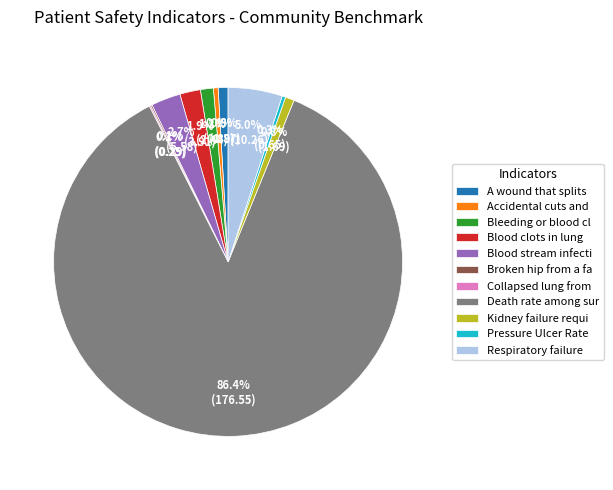

Combined, what portion of the pie is Blood stream infecti and A wound that splits?

3.6%